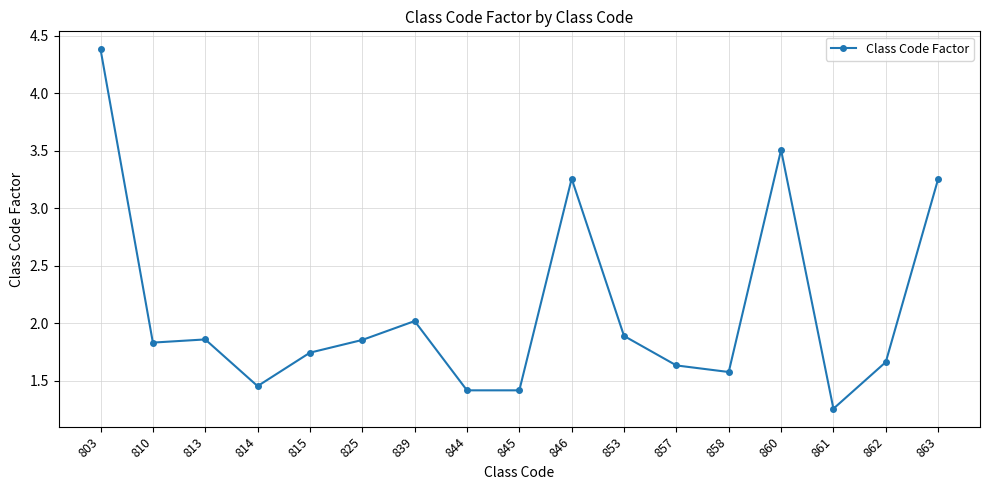

True or false: there are more than 0 points higher than both neighbors.

True